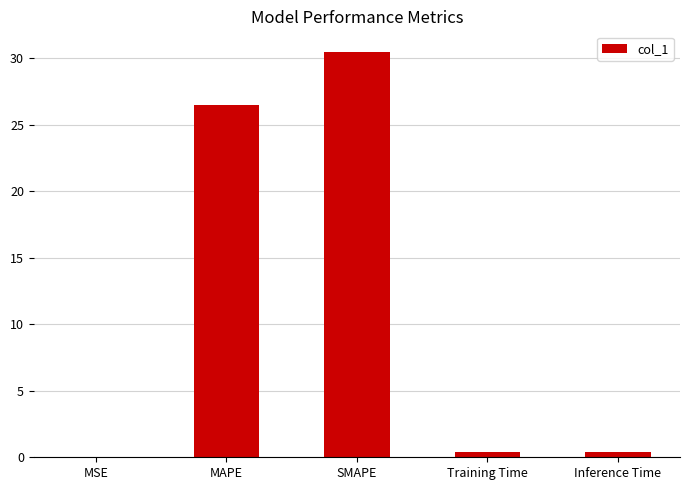

What is the average value?

11.6